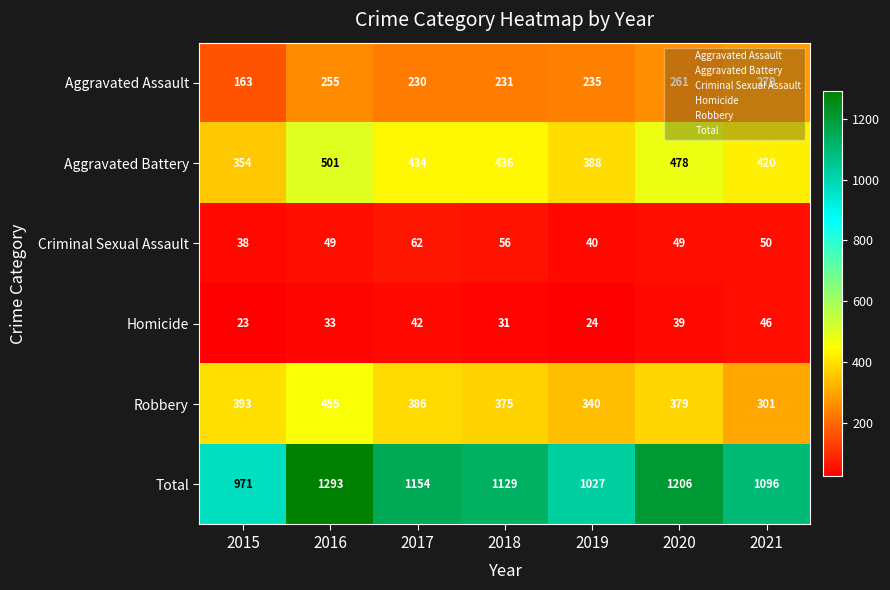

The Aggravated Battery series shows 595 at 2019. True or false?

False